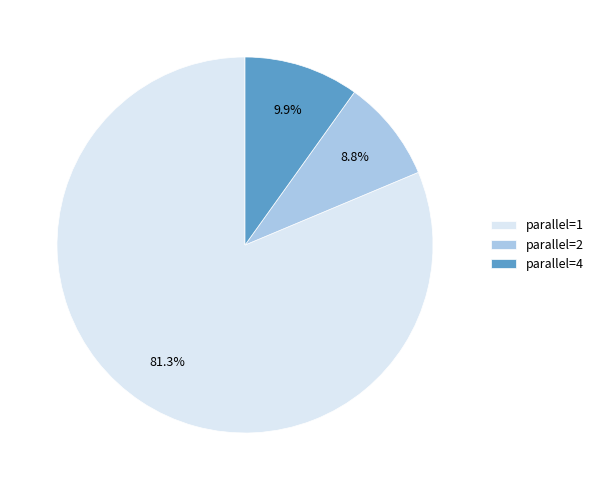

Combined, do parallel=1 and parallel=4 account for over 50%?

Yes